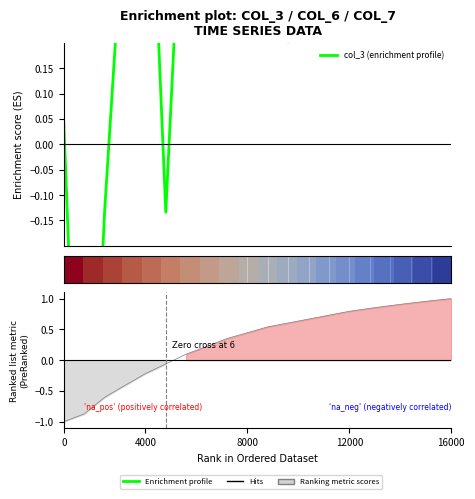

How many series are shown in this chart?

2